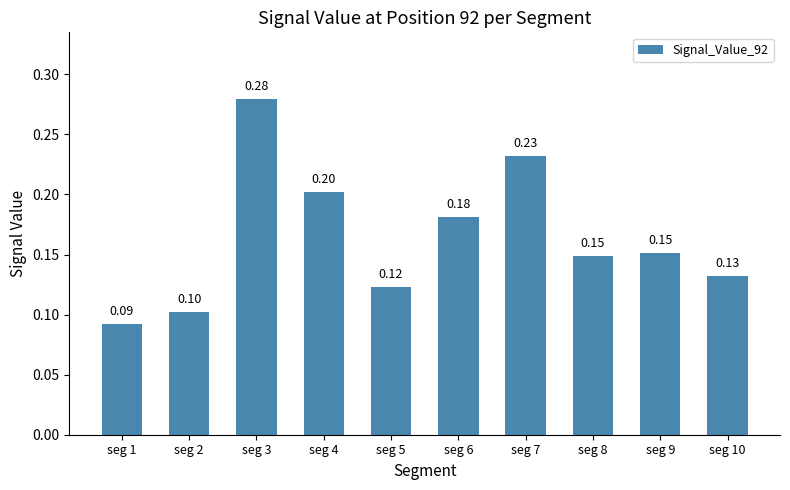

Is it true that the value at seg 7 is 0.2?

True